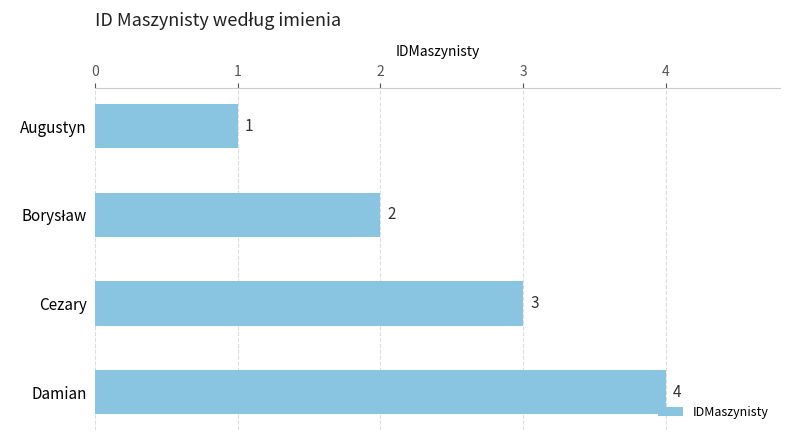

The value at Damian is 4. True or false?

True